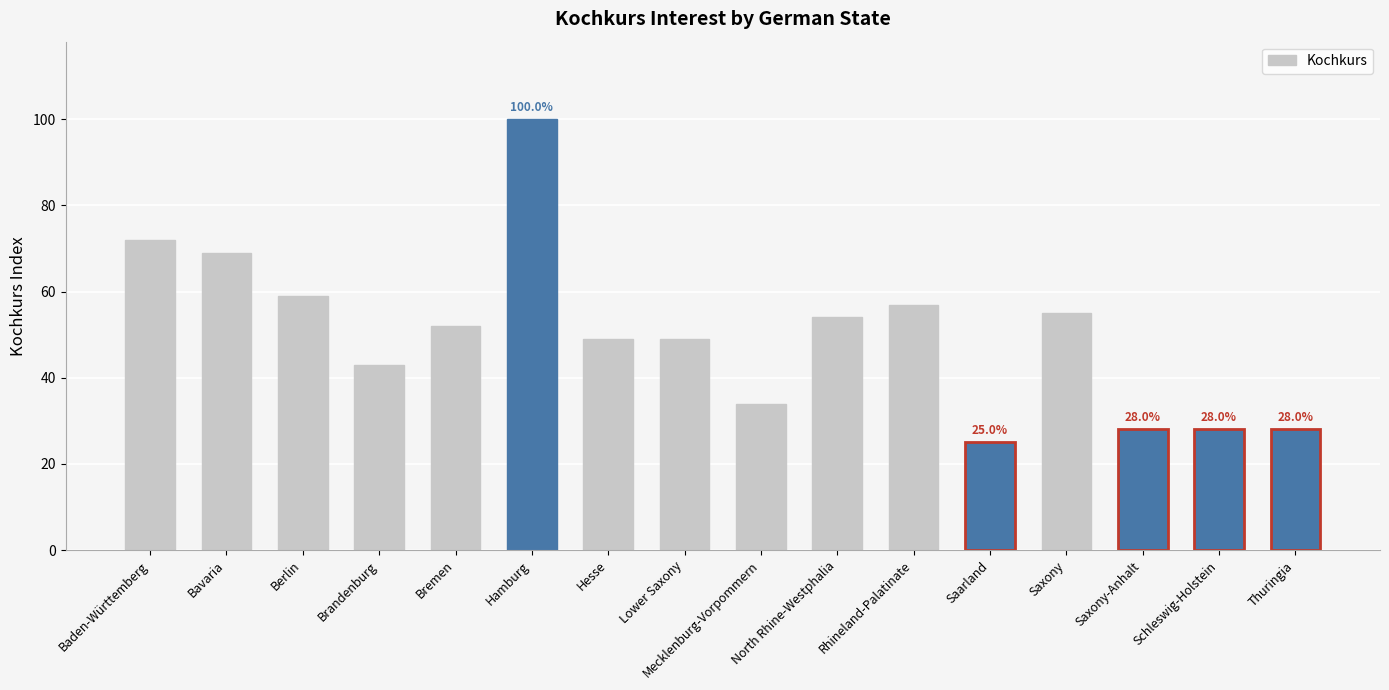

Which has a higher value, Saxony-Anhalt or Saxony?

Saxony